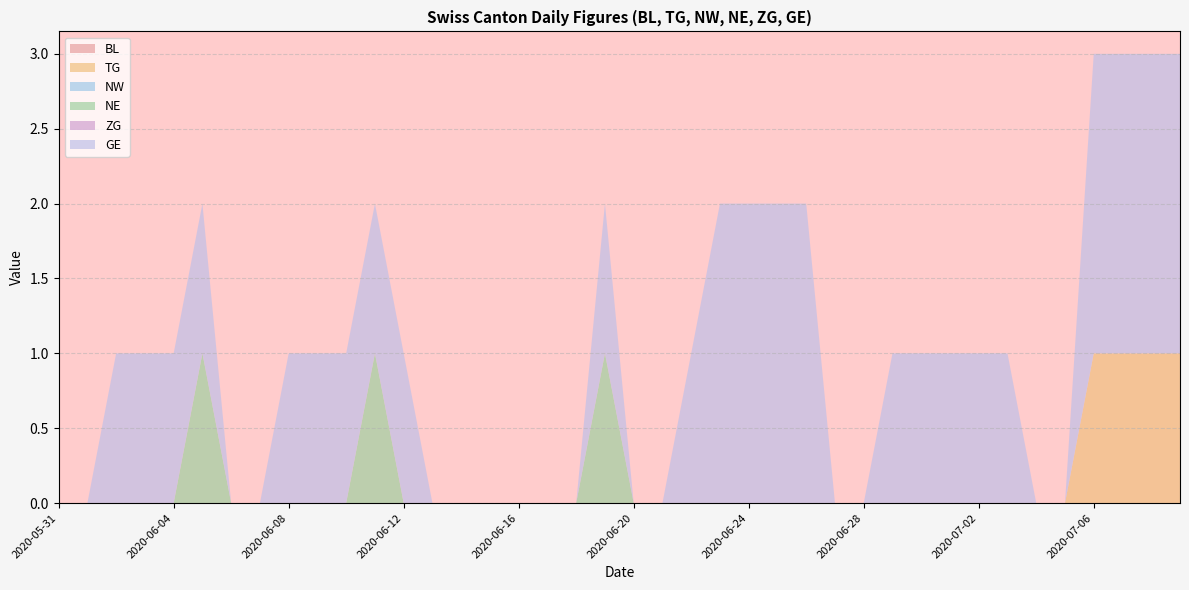

Reading left to right, list all the values displayed in this chart.

BL: 0	0	0	0	0	0	0	0	0	0	0	0	0	0	0	0	0	0	0	0	0	0	0	0	0	0	0	0	0	0	0	0	0	0	0	0	0	0	0	0
TG: 0	0	0	0	0	0	0	0	0	0	0	0	0	0	0	0	0	0	0	0	0	0	0	0	0	0	0	0	0	0	0	0	0	0	0	0	1	1	1	1
NW: 0	0	0	0	0	0	0	0	0	0	0	0	0	0	0	0	0	0	0	0	0	0	0	0	0	0	0	0	0	0	0	0	0	0	0	0	0	0	0	0
NE: 0	0	0	0	0	1	0	0	0	0	0	1	0	0	0	0	0	0	0	1	0	0	0	0	0	0	0	0	0	0	0	0	0	0	0	0	0	0	0	0
ZG: 0	0	0	0	0	0	0	0	0	0	0	0	0	0	0	0	0	0	0	0	0	0	0	0	0	0	0	0	0	0	0	0	0	0	0	0	0	0	0	0
GE: 0	0	1	1	1	1	0	0	1	1	1	1	1	0	0	0	0	0	0	1	0	0	1	2	2	2	2	0	0	1	1	1	1	1	0	0	2	2	2	2